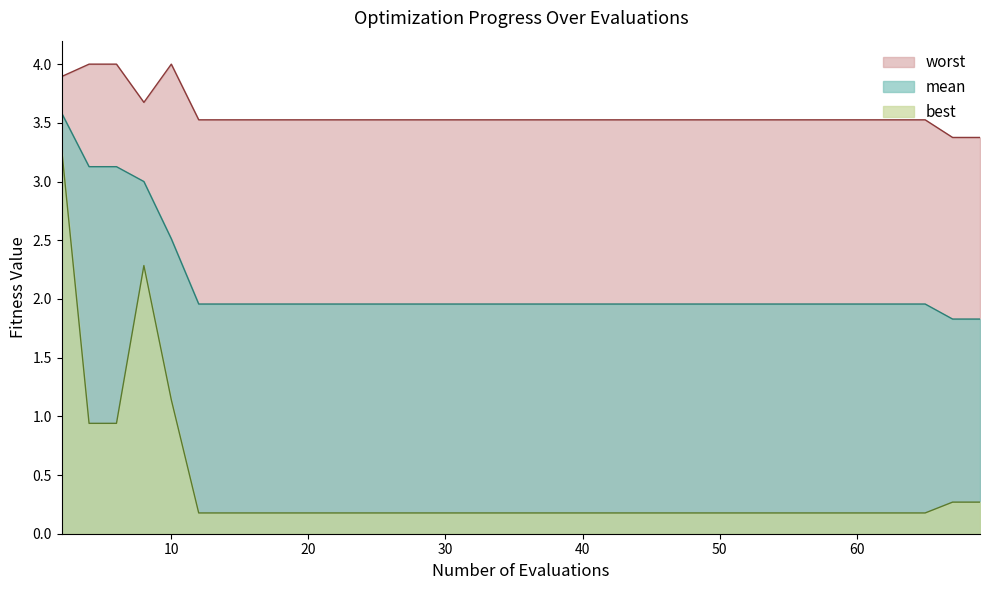

Rank the series by their maximum value, from highest to lowest.

worst, mean, best